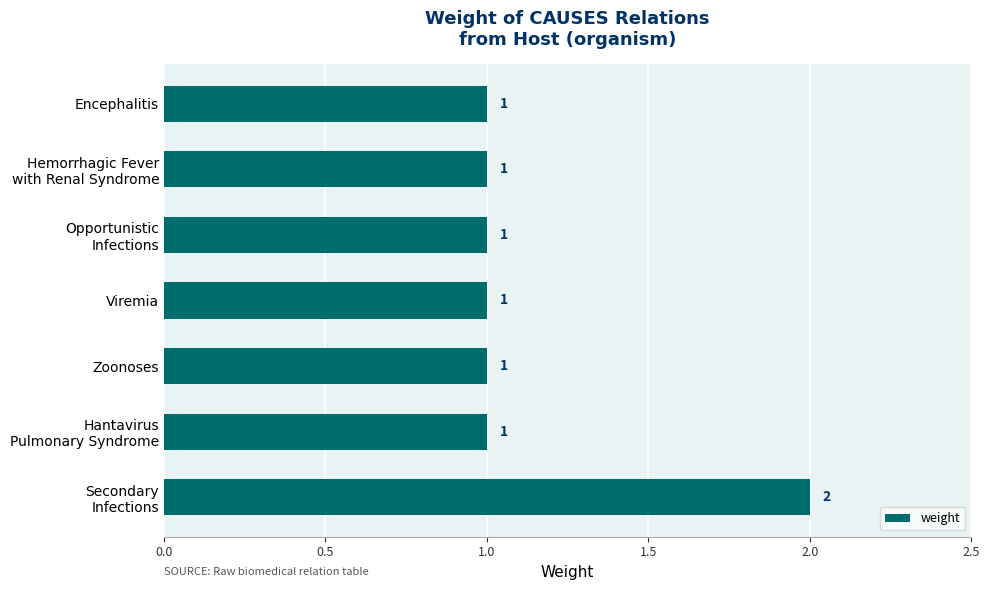

Approximately how many times larger is the value at Encephalitis compared to Zoonoses?

1.0